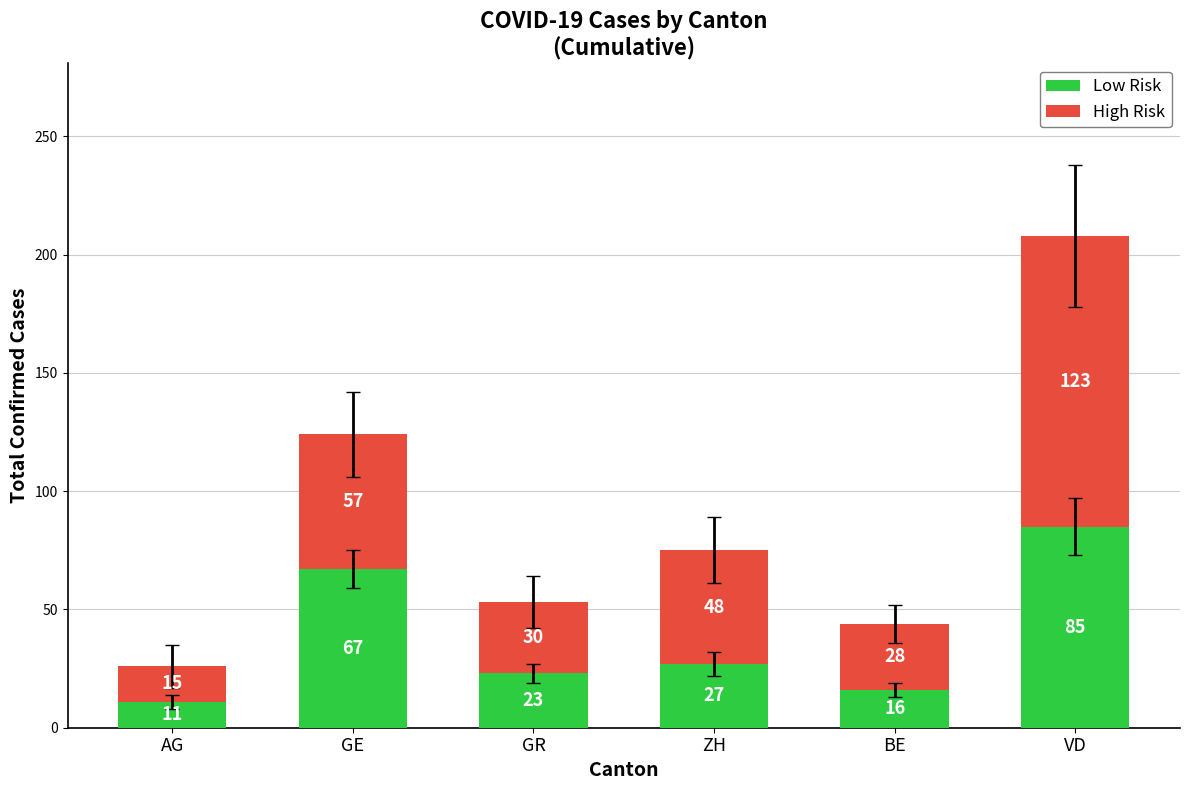

How many bars are there in total?

6